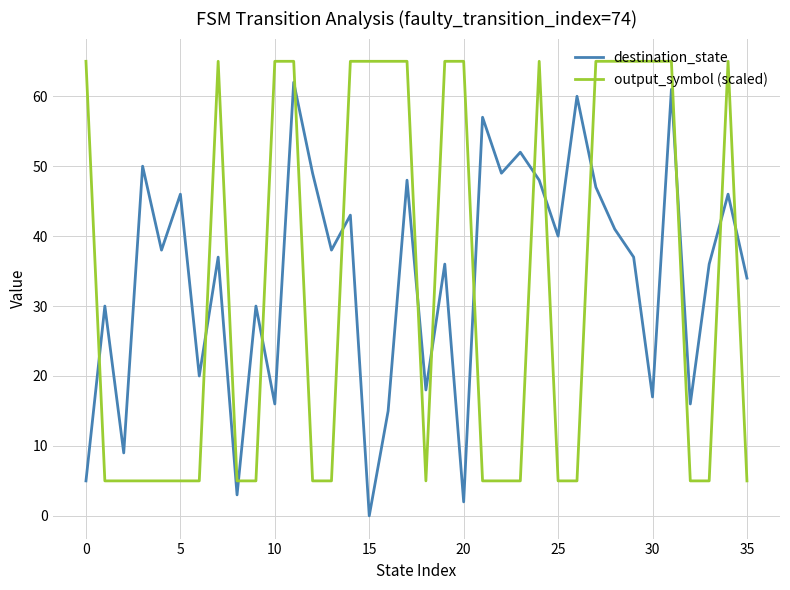

What is the greatest value displayed?

65